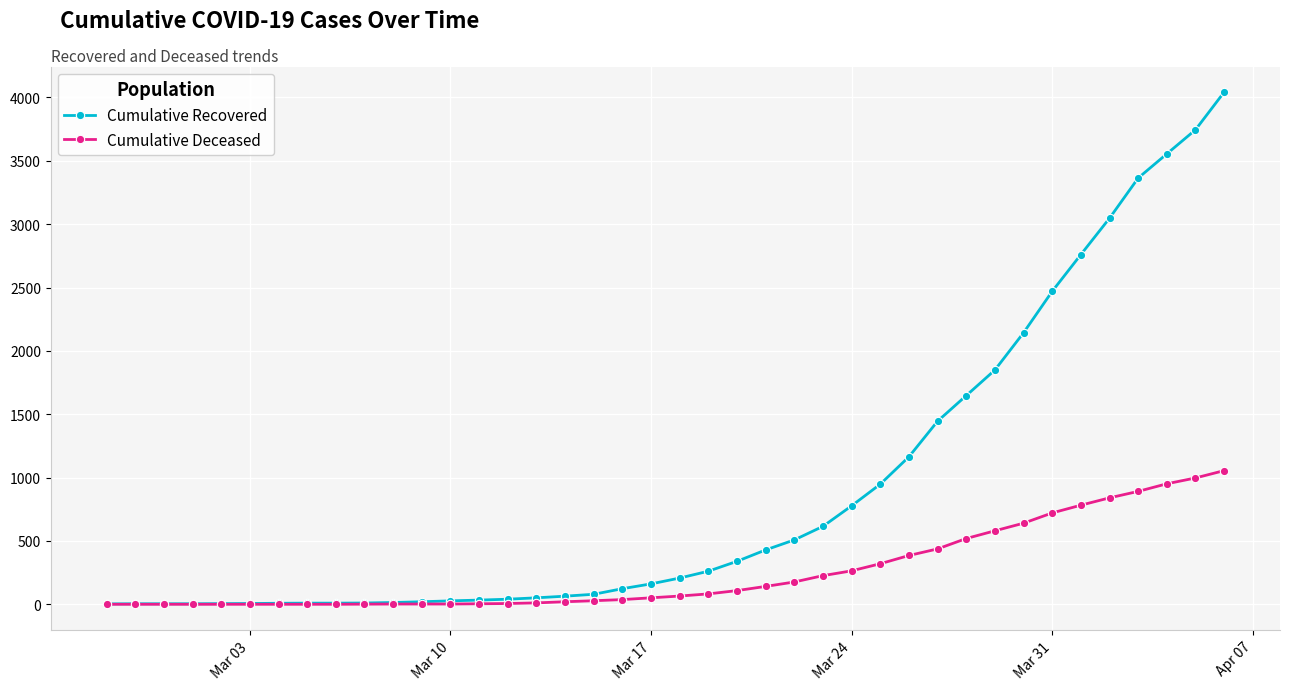

List the series in order of their peak value, highest first.

Cumulative Recovered, Cumulative Deceased